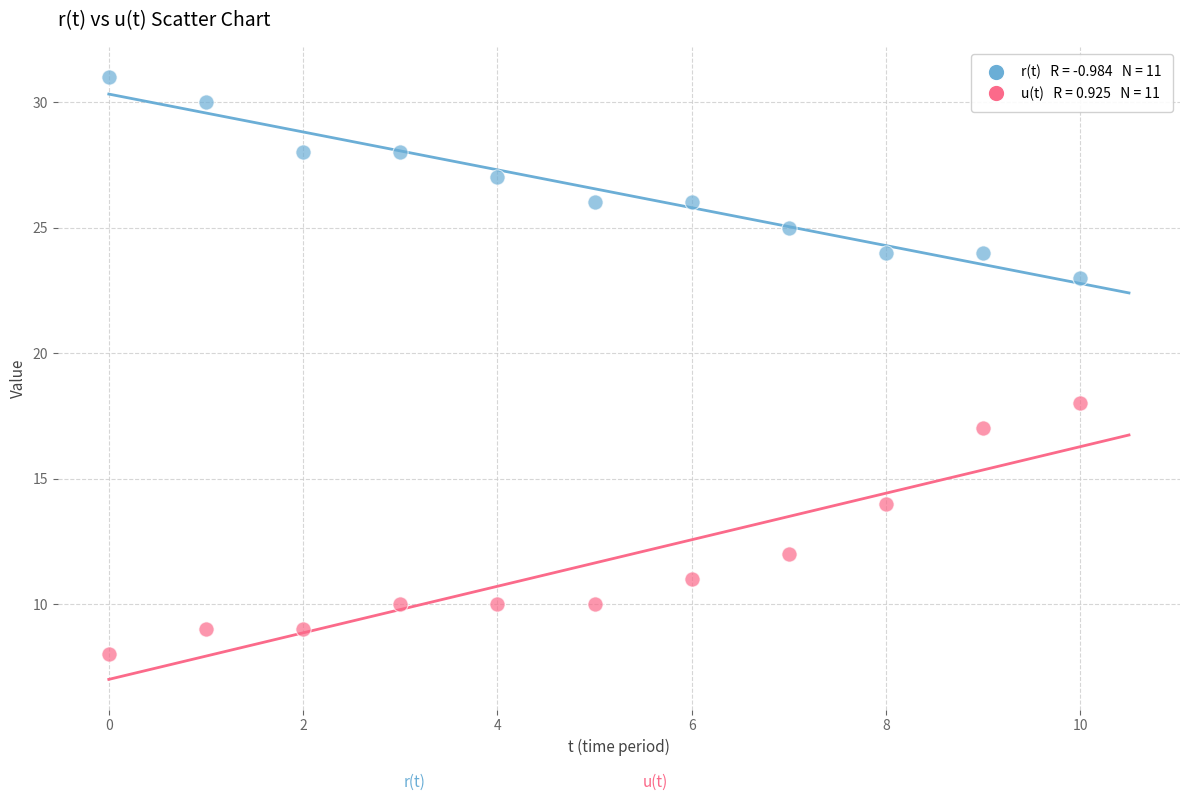

Across all series, what Y value is closest to 19?

18